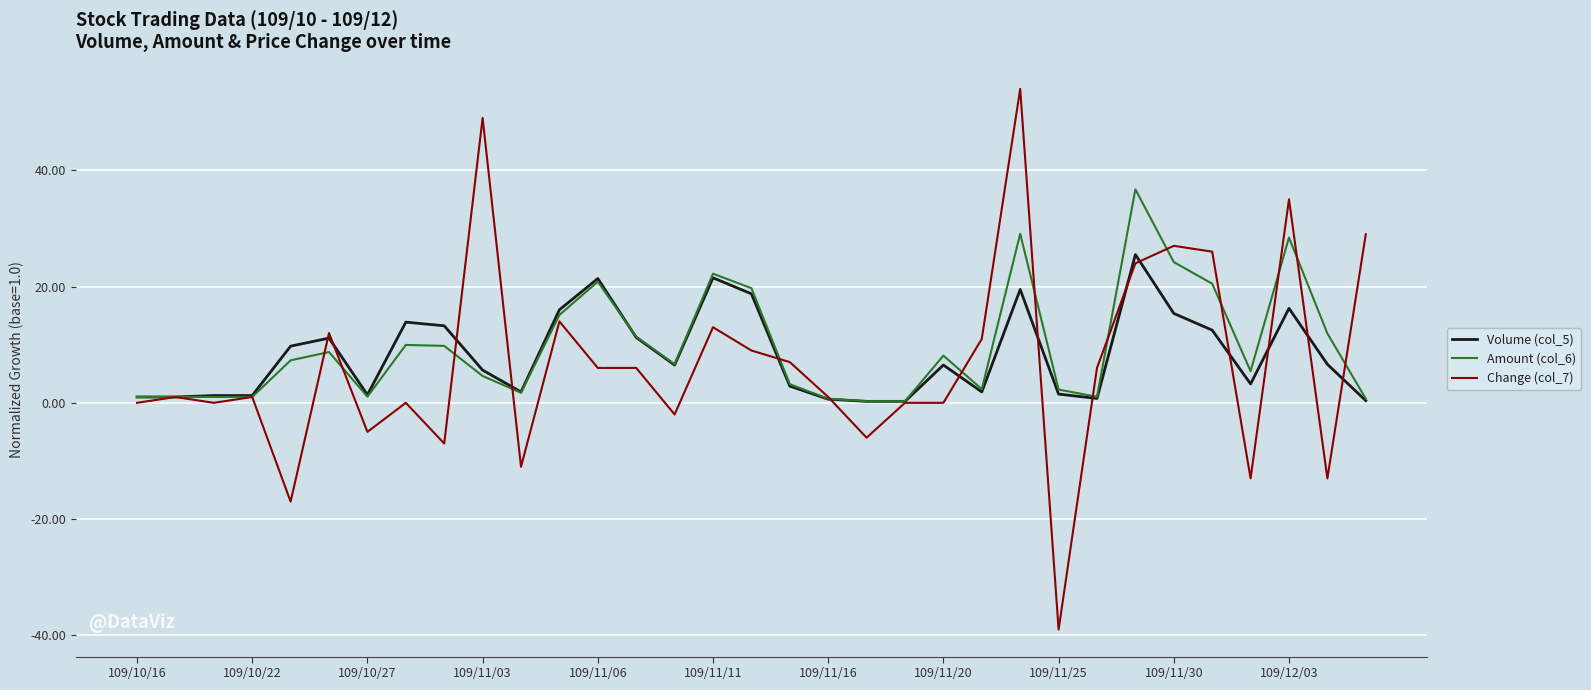

How many series are shown in this chart?

3